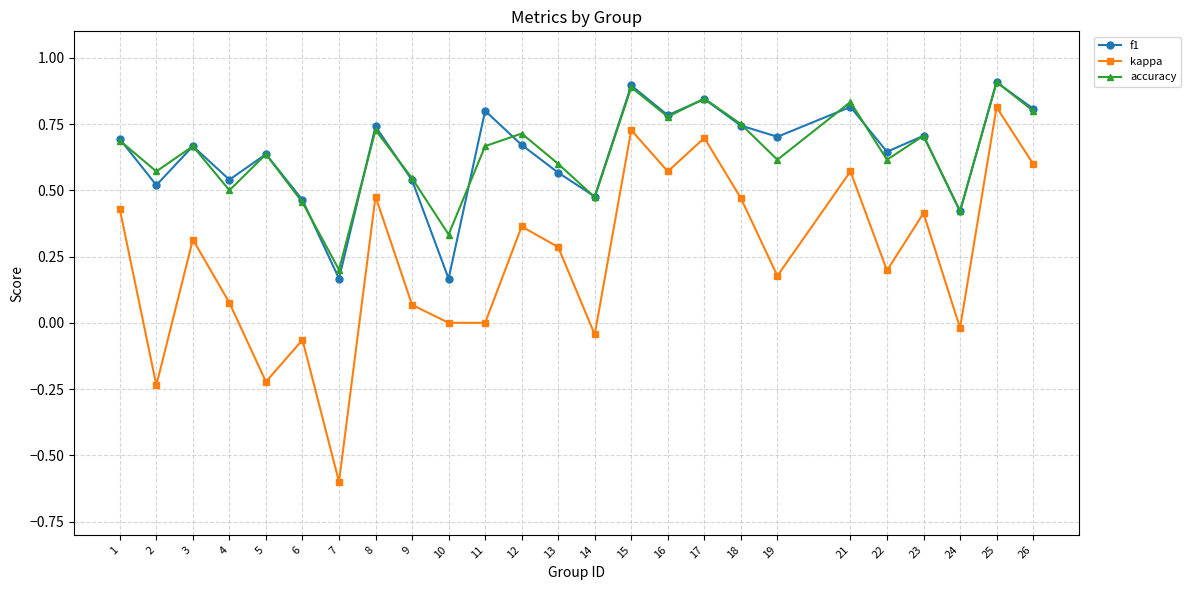

True or false: accuracy and kappa intersect in this chart.

False